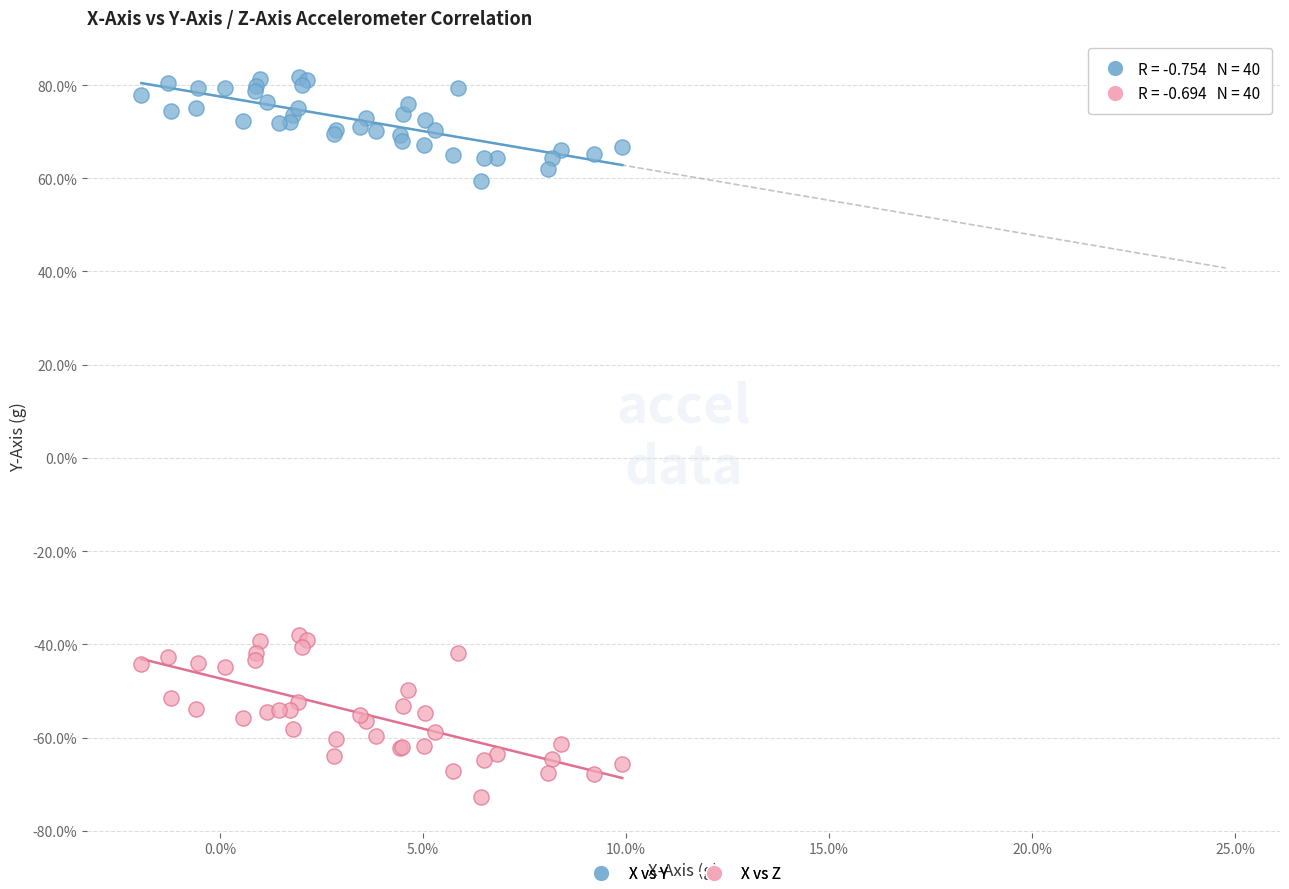

Which series contains the highest Y value?

X vs Y